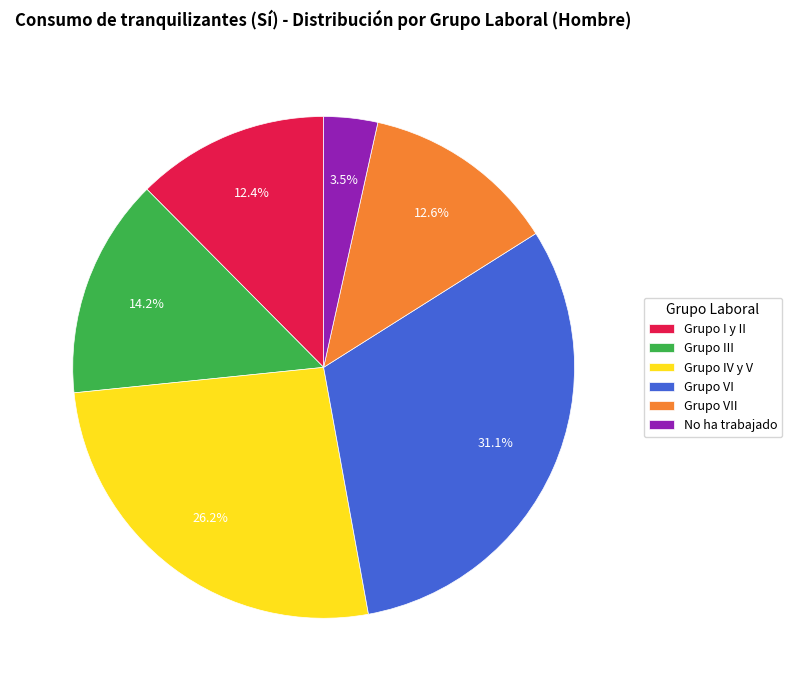

Does any single category account for the majority?

No